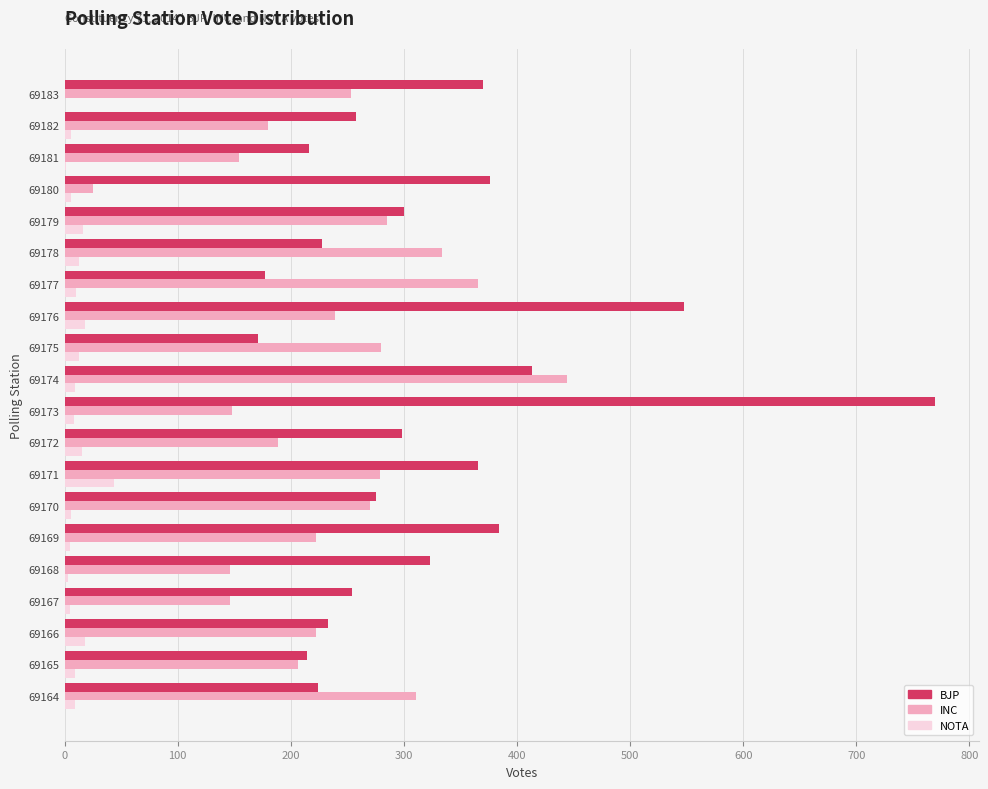

What is the total value across all series at 69176?

805